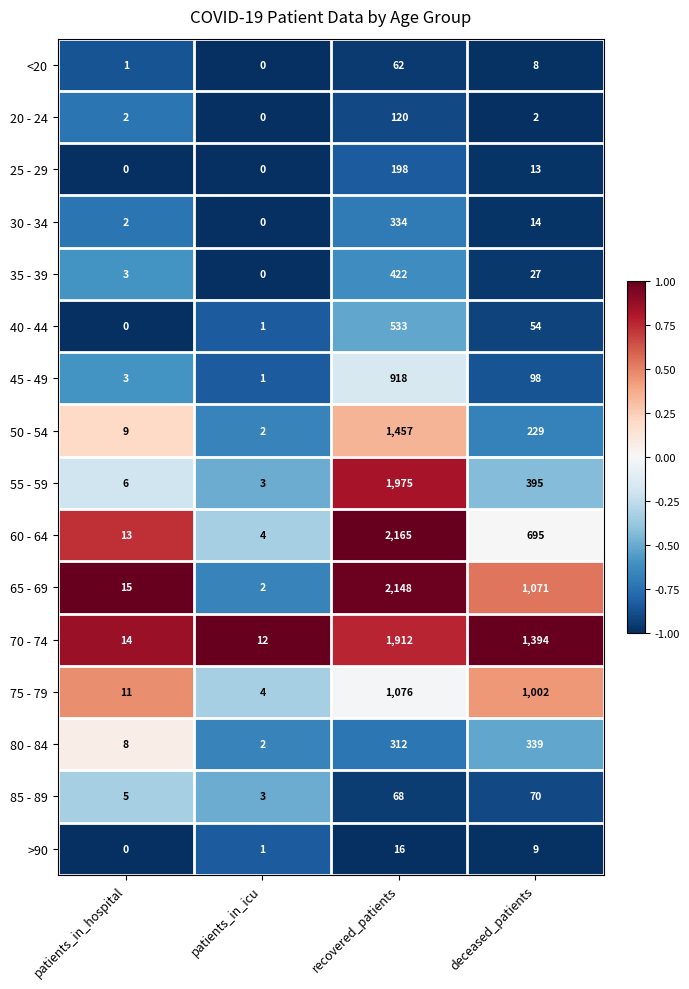

Which category has the highest value in the 25 - 29 series?

recovered_patients